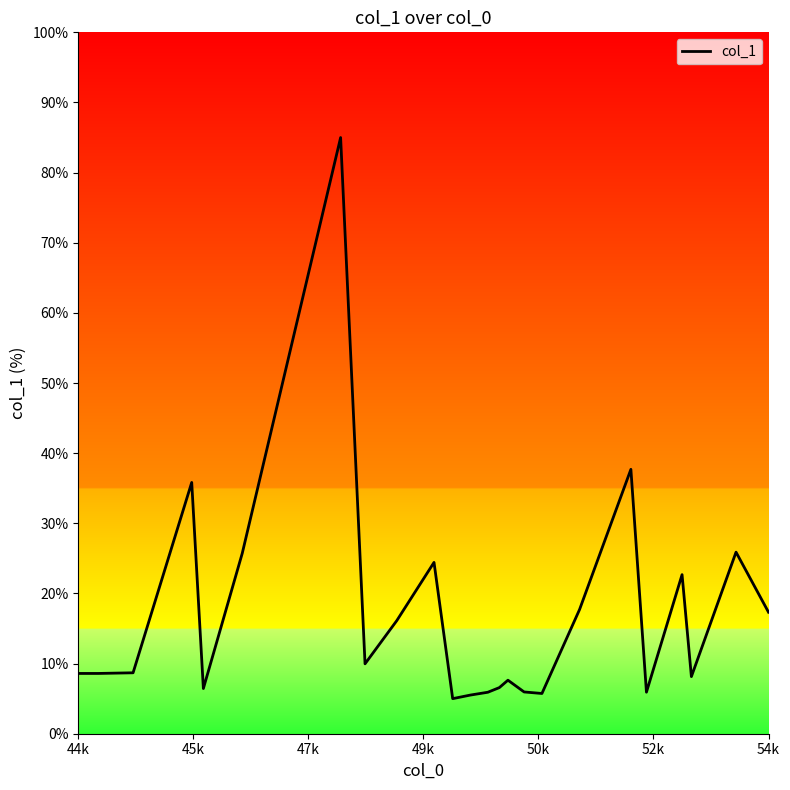

What is the maximum value shown in the chart?

85.0